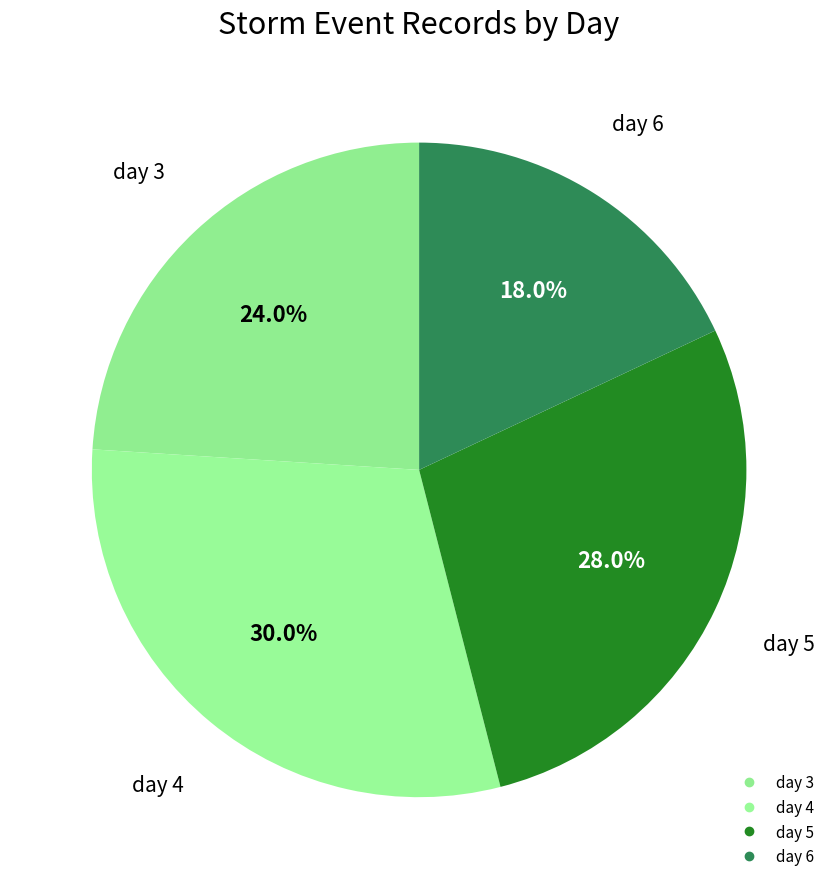

Is there a majority slice in this chart?

No